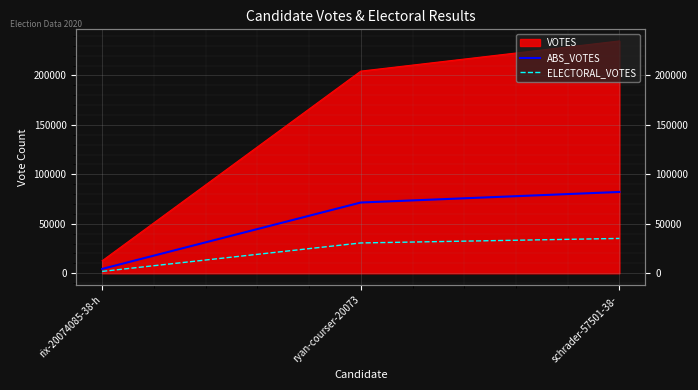

Which category has the highest value in the ELECTORAL_VOTES series?

schrader-57501-38-